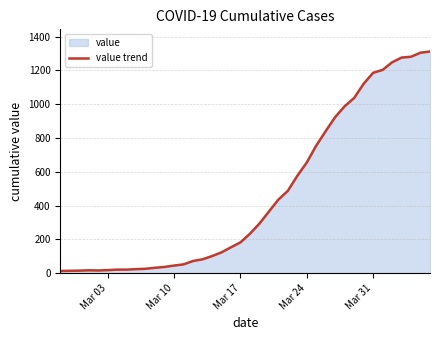

What is the greatest value displayed?

1312